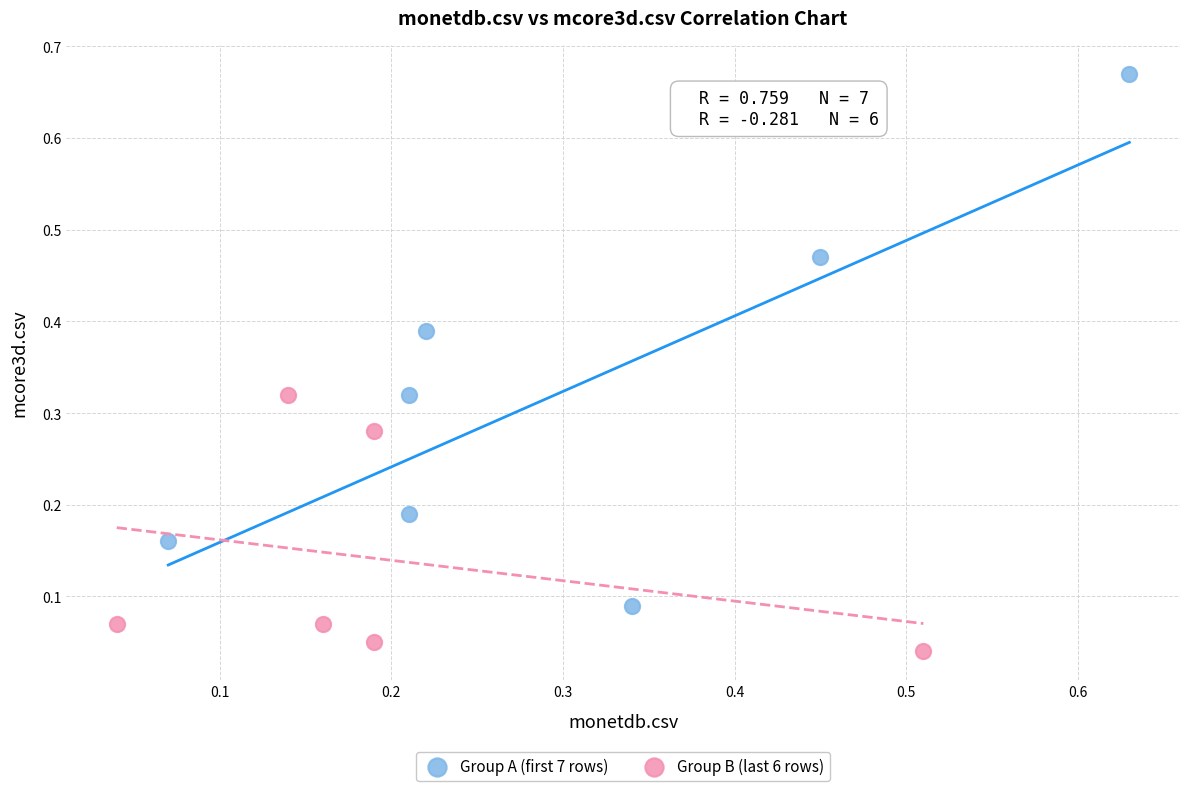

Which series reaches the minimum Y coordinate?

Group B (last 6 rows)